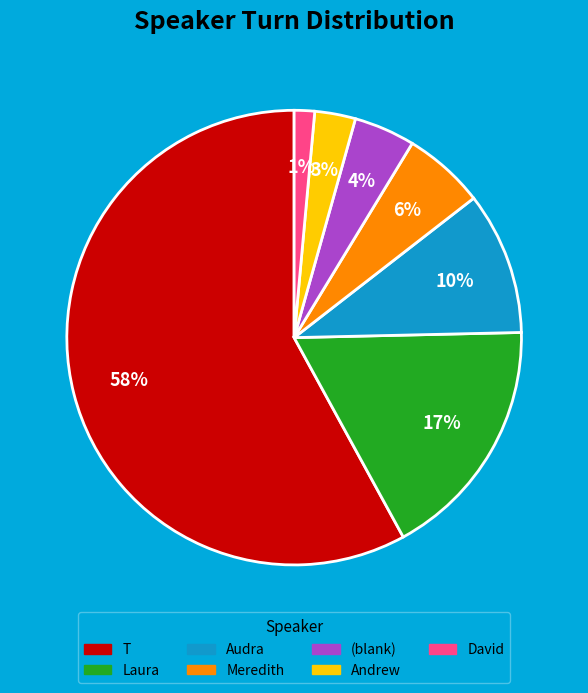

To the nearest percent, what is the average slice percentage?

14%